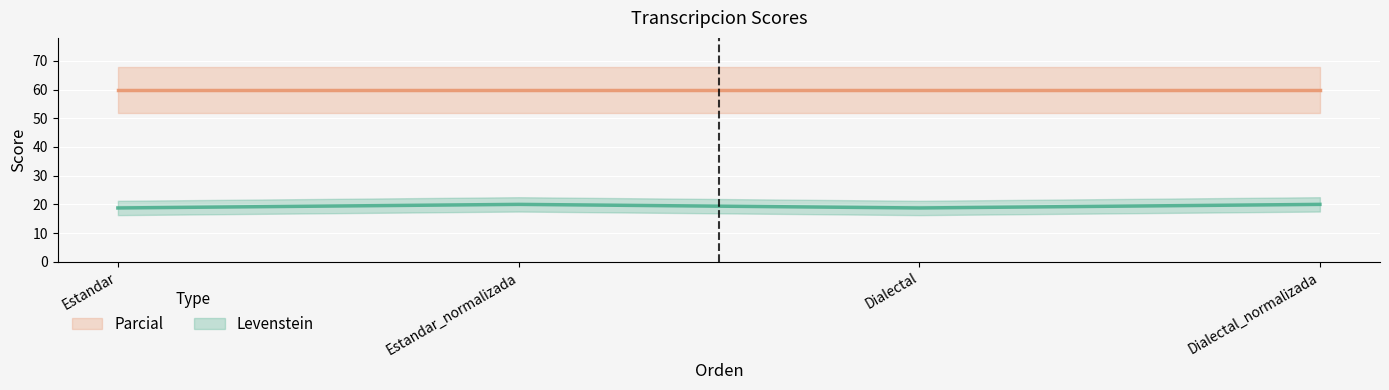

Which has a higher value, Dialectal or Dialectal_normalizada?

Dialectal_normalizada